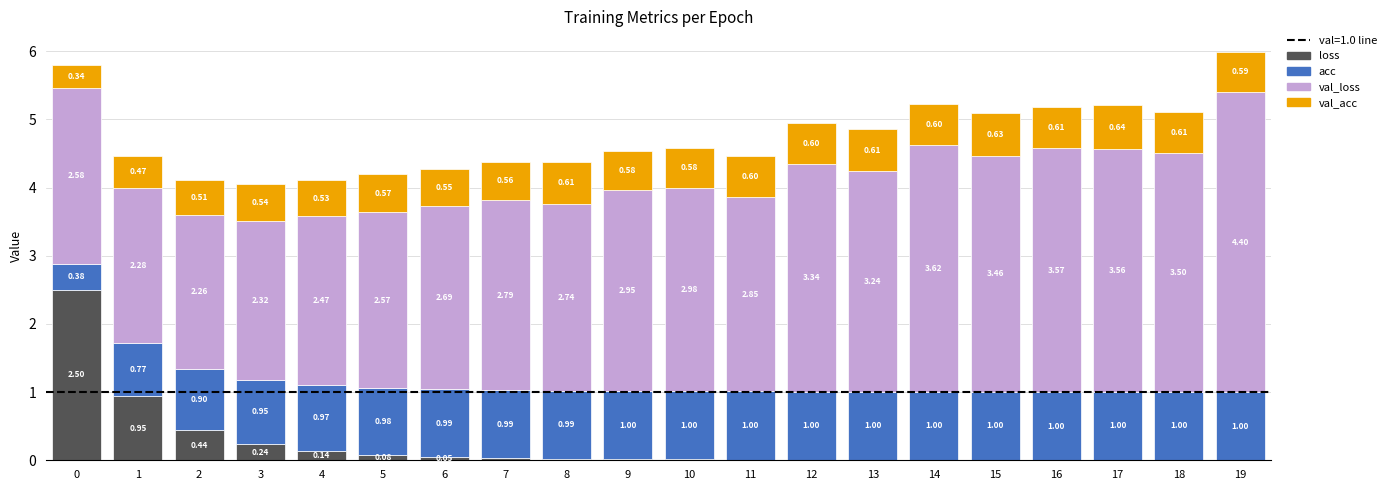

At which category is the sum across all series the highest?

19